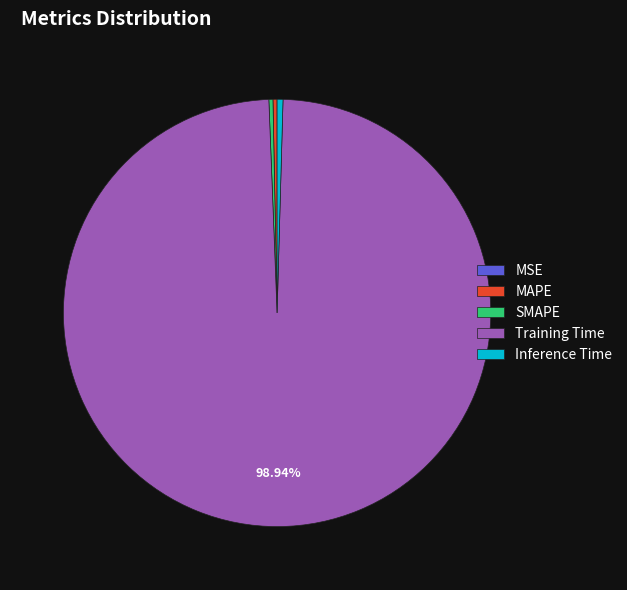

Does any single category account for the majority?

Yes